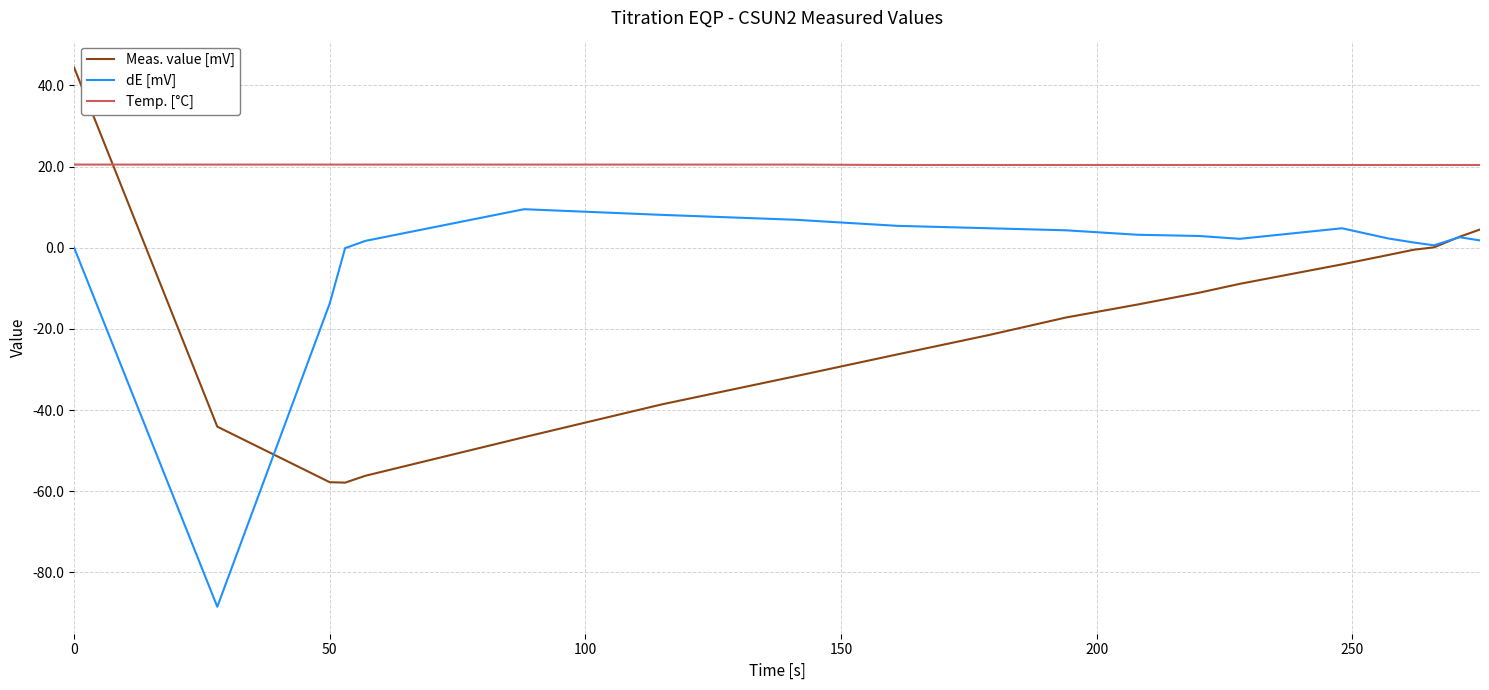

Which series has the largest total across all categories?

Temp. [°C]